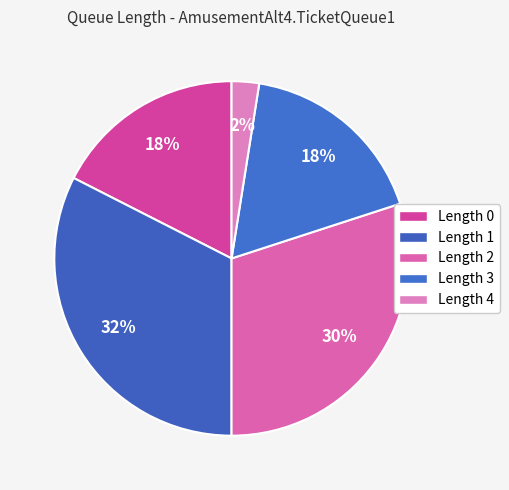

How many segments does this pie chart have?

5